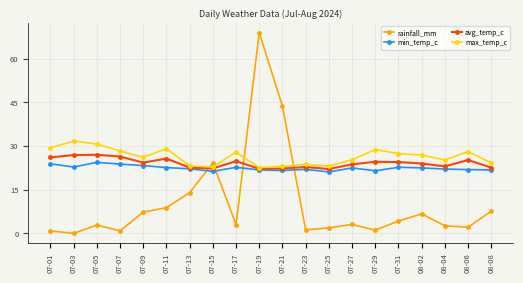

The max_temp_c series shows 22.8 at 07-15. True or false?

True